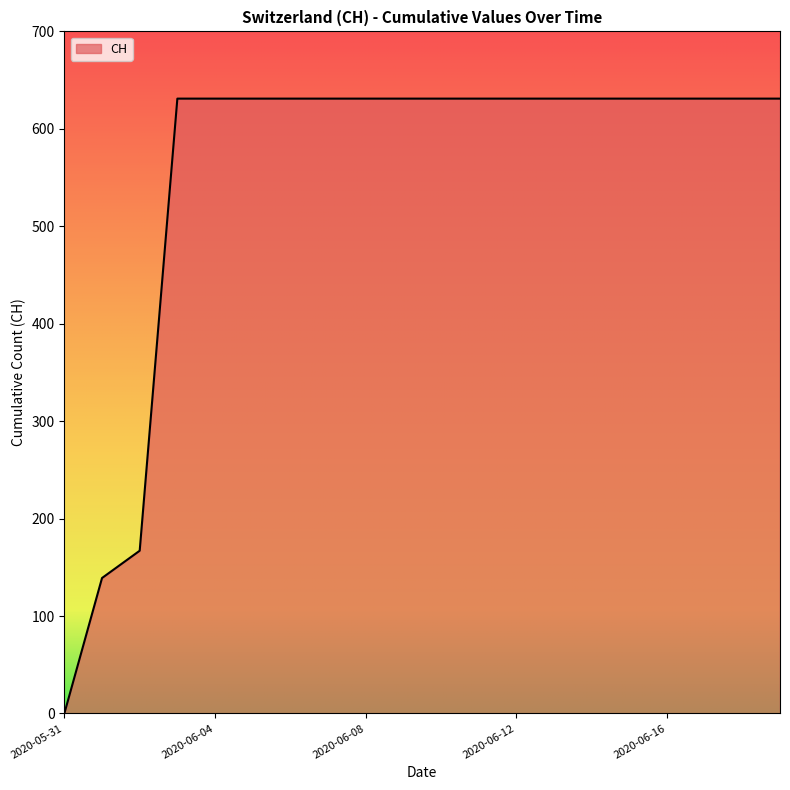

What is the greatest value displayed?

631